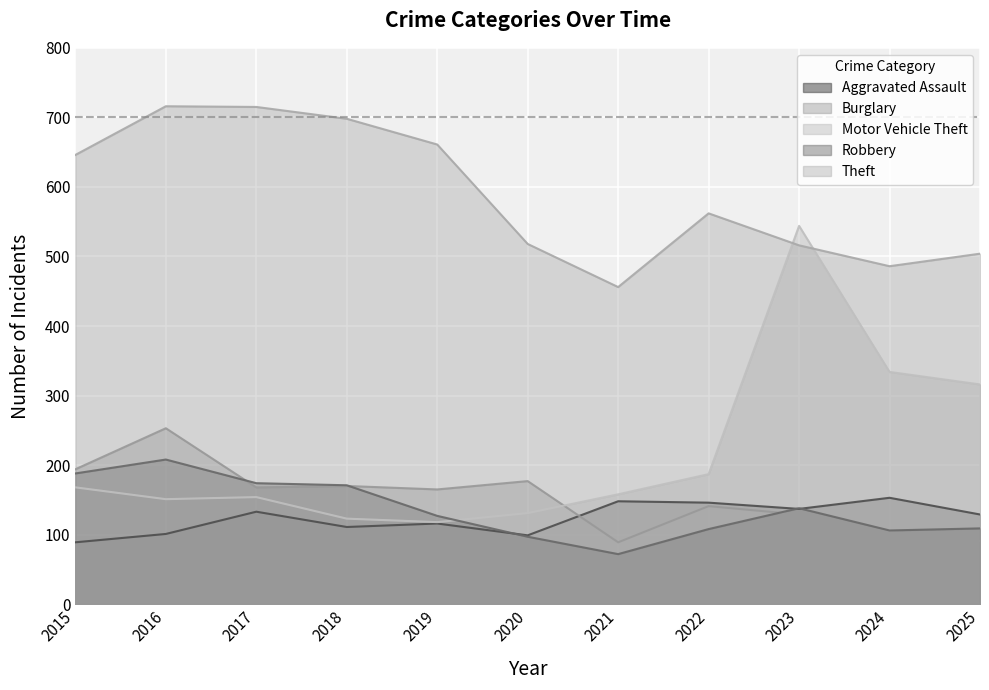

Reading left to right, what are all the values shown in this chart?

Aggravated Assault: 89	101	133	111	116	99	148	146	137	153	129
Burglary: 194	253	168	170	165	177	89	141	129	104	91
Motor Vehicle Theft: 168	151	154	123	118	131	158	187	544	334	316
Robbery: 188	208	174	171	127	97	72	108	138	106	109
Theft: 646	716	715	698	661	518	456	562	516	486	504